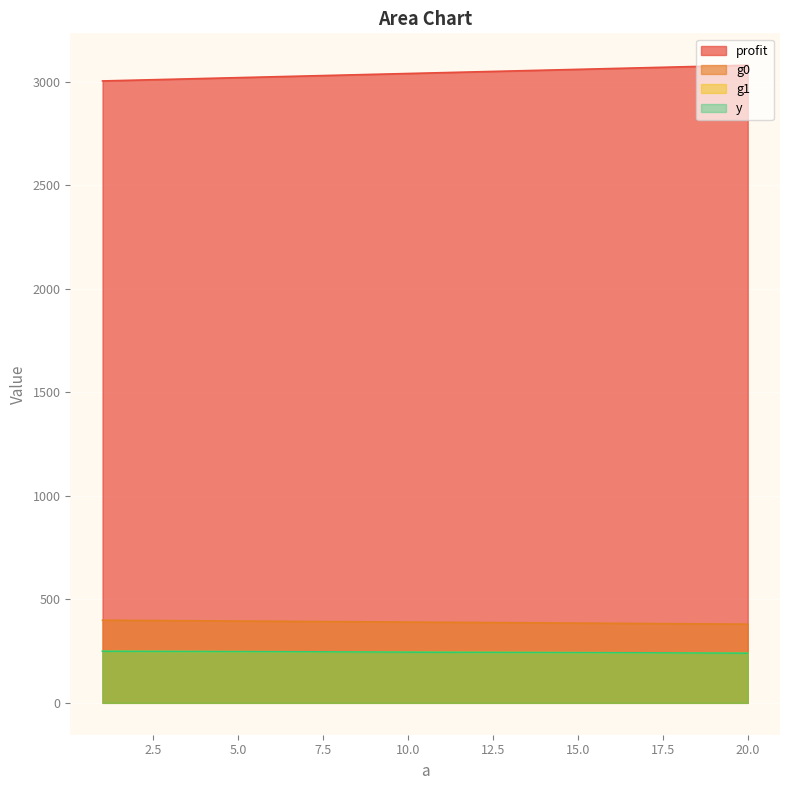

True or false: g1 and profit intersect in this chart.

False